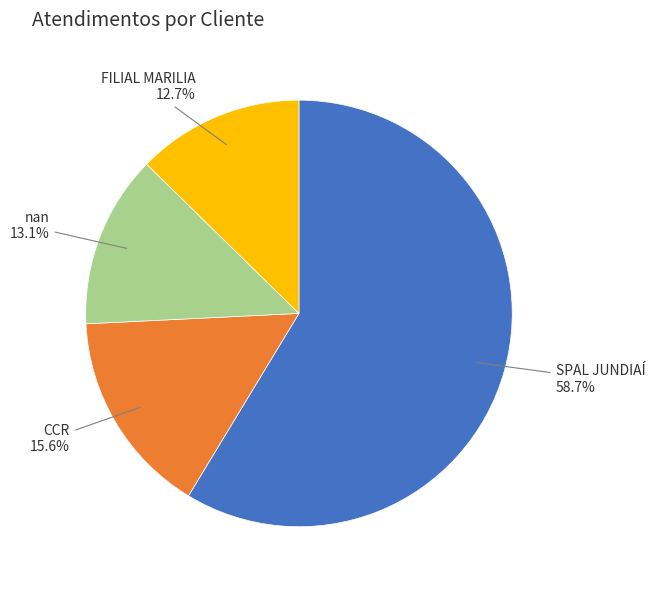

Is there any slice that represents more than half of the pie?

Yes